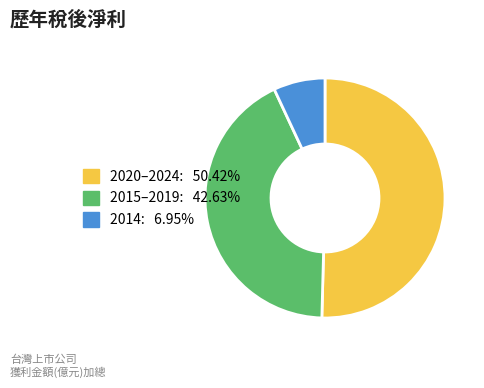

Does any single category account for the majority?

Yes